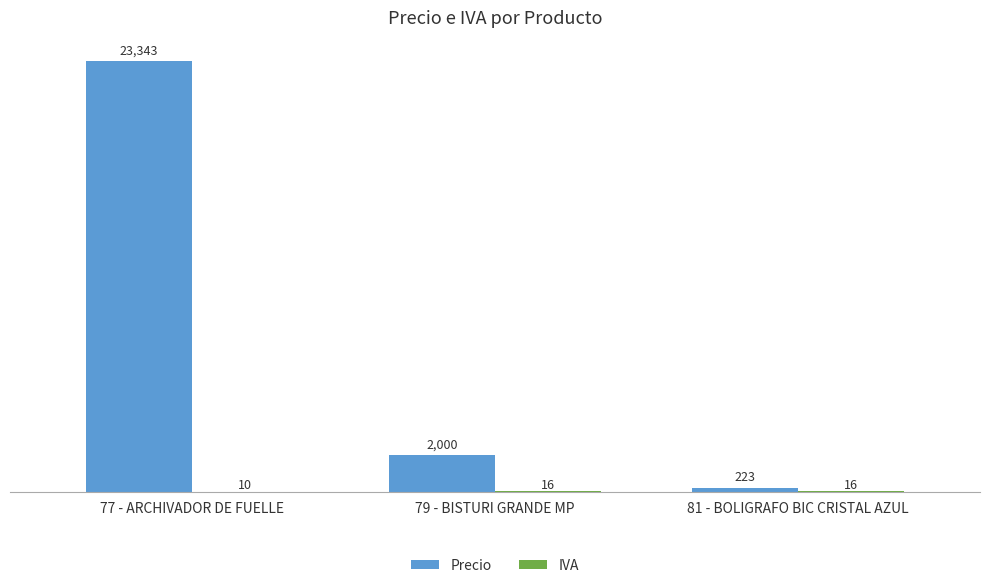

Is it true that Precio equals 2000 at 79 - BISTURI GRANDE MP?

True